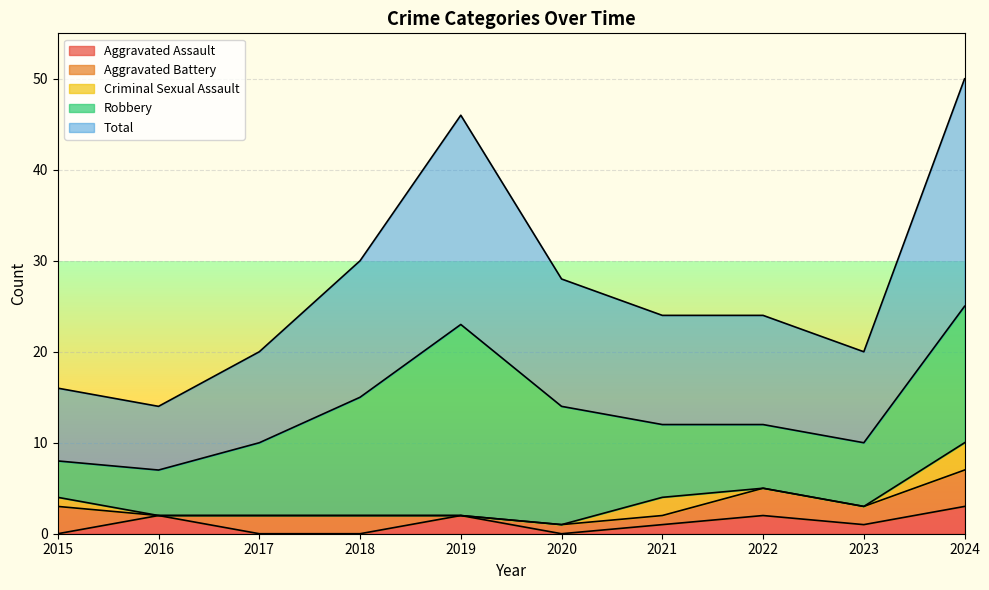

How many values in Aggravated Battery are above zero?

8